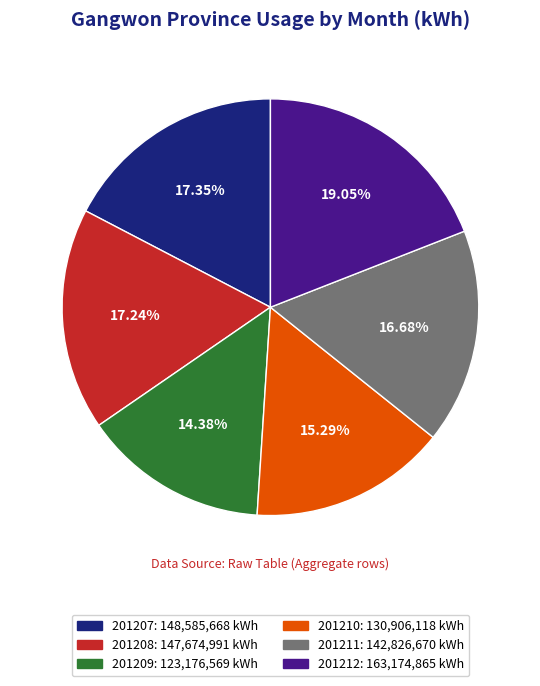

To the nearest percent, what is the average slice percentage?

17%